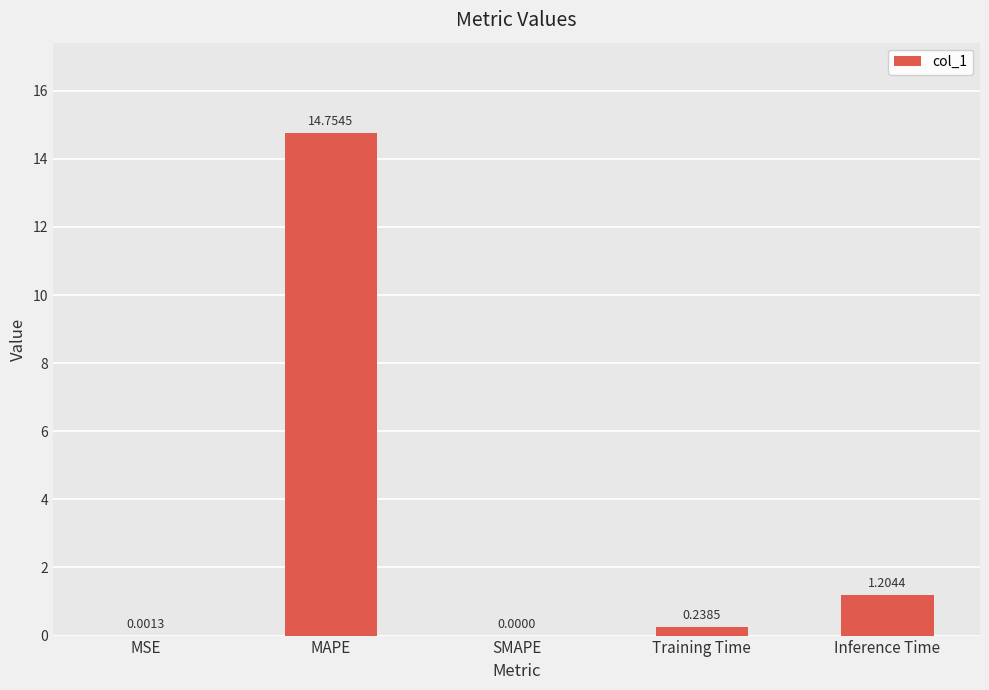

What is the change in value from SMAPE to Training Time?

+0.2